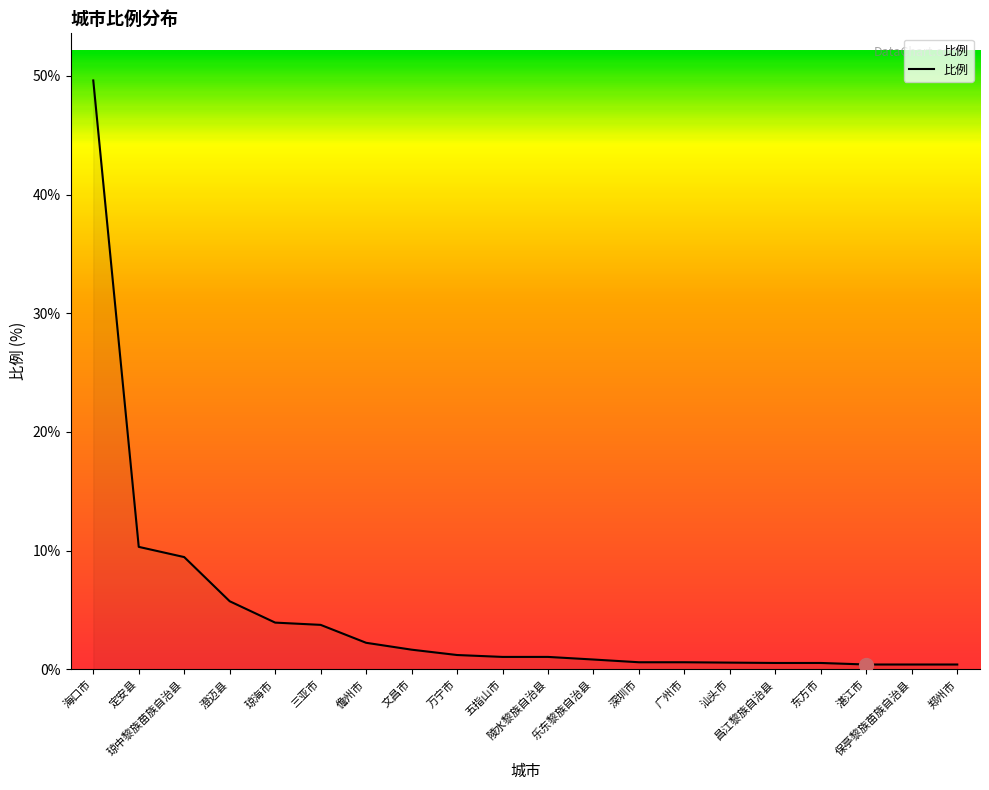

What is the greatest value displayed?

49.6